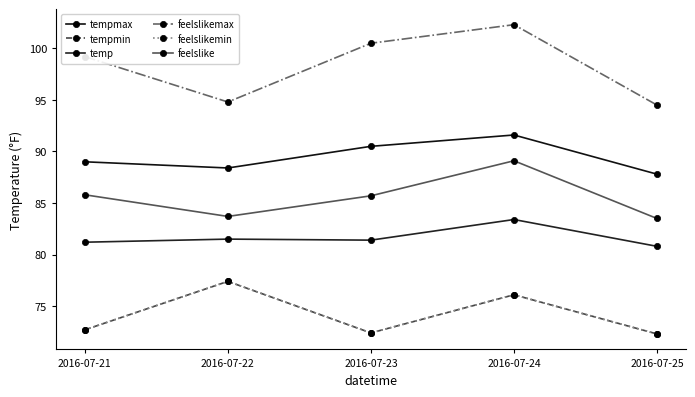

What is the sum of all tempmin values?

370.9